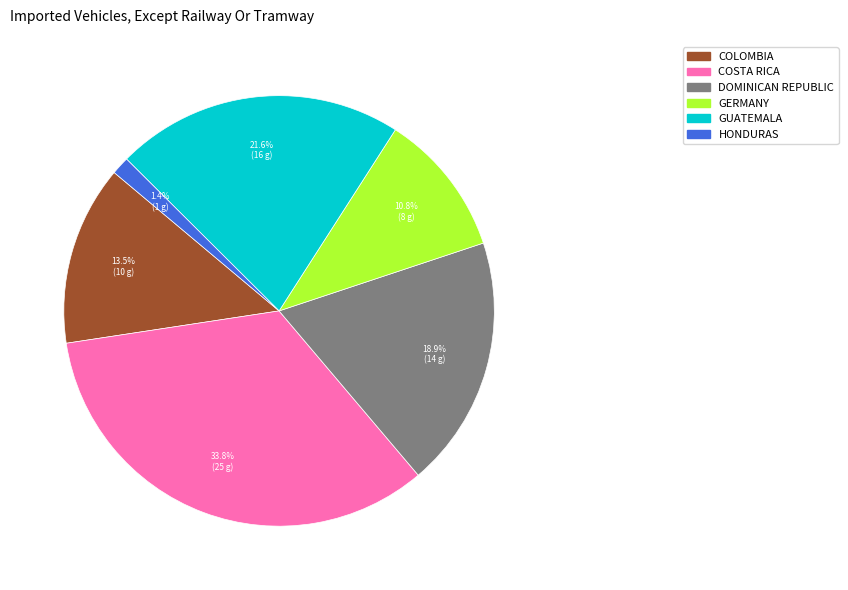

Is there a majority slice in this chart?

No